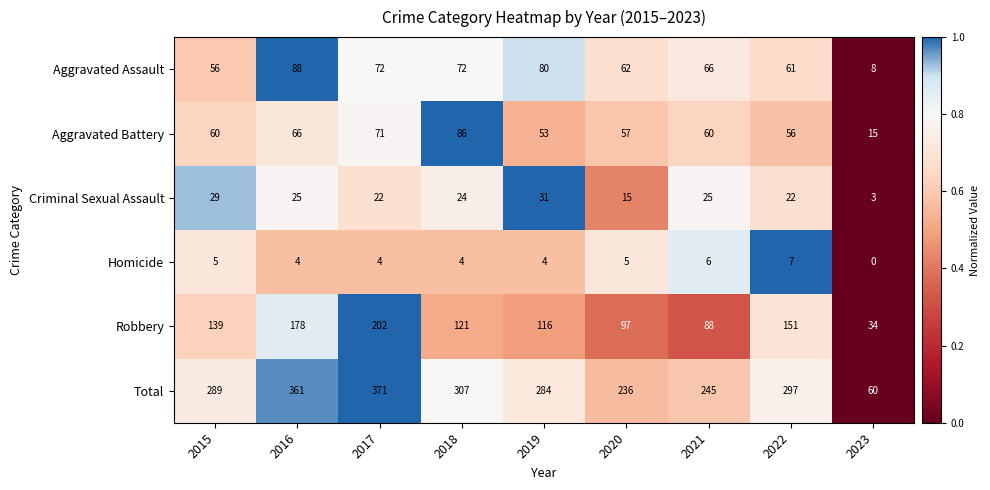

Rank the series at 2020 from highest to lowest value.

Total, Robbery, Aggravated Assault, Aggravated Battery, Criminal Sexual Assault, Homicide